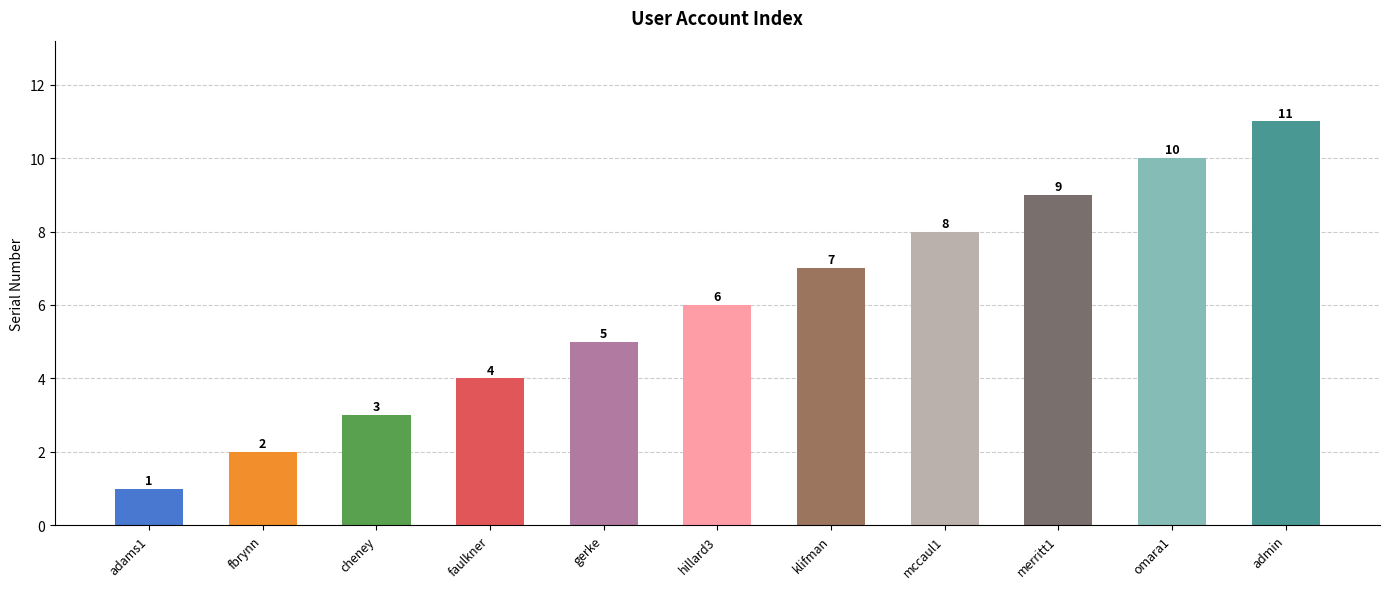

Are the bars horizontal?

No